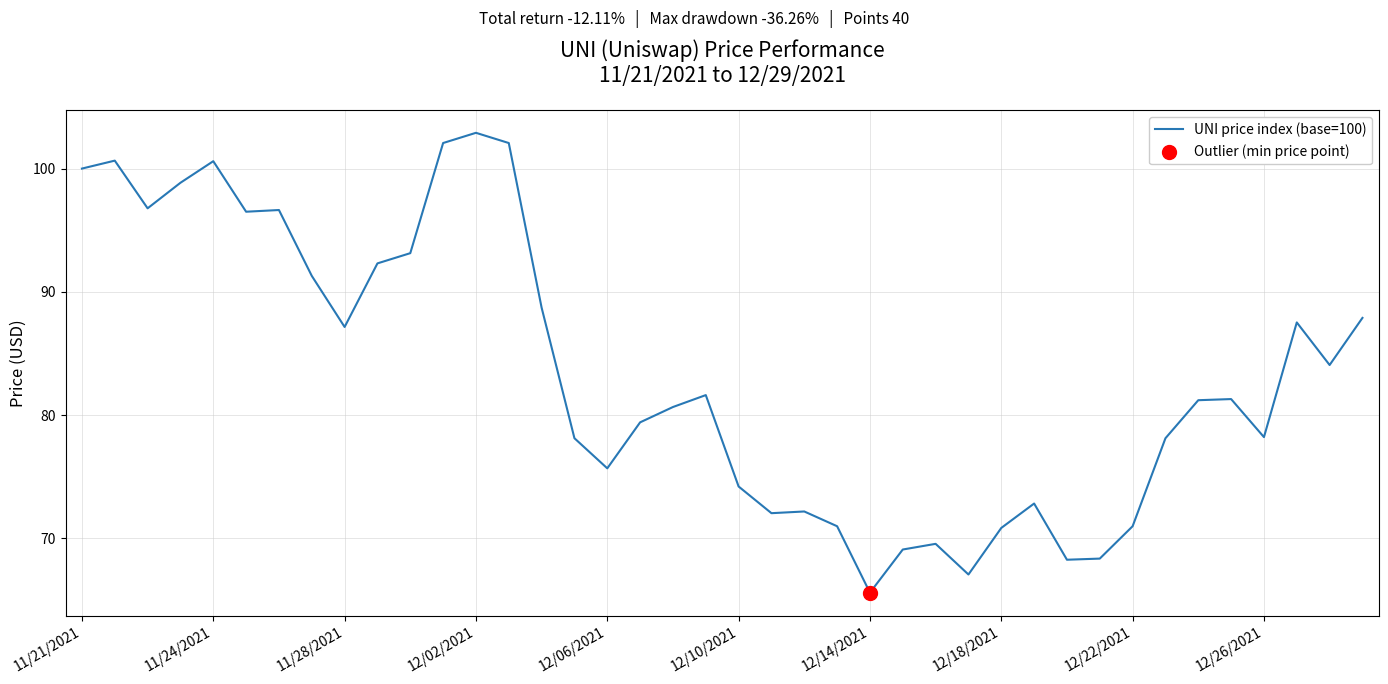

What is the greatest value displayed?

102.9